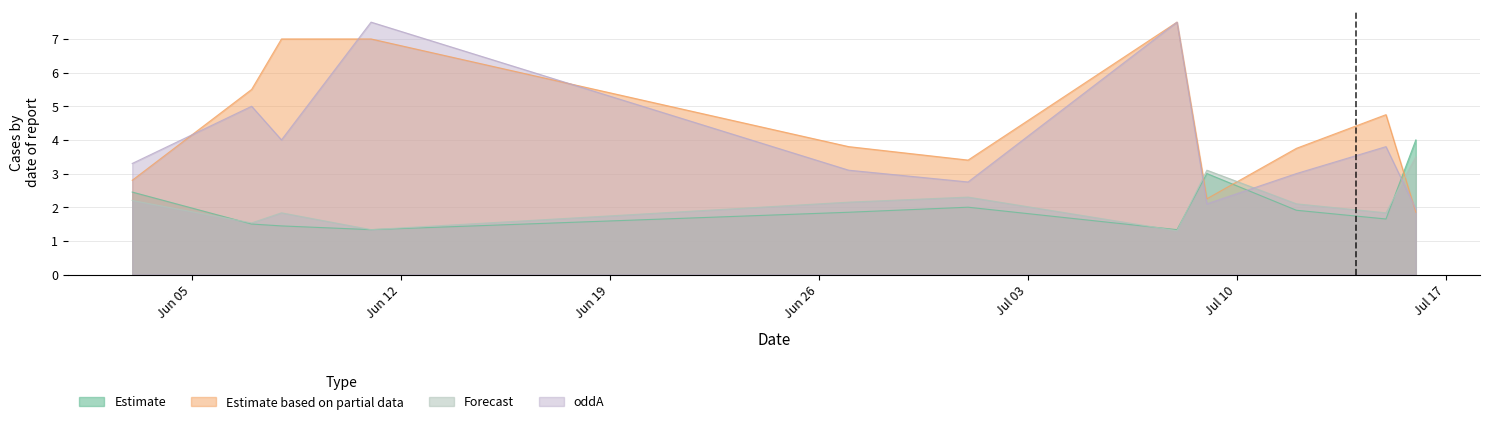

What is the label of the 9th point from the right?

2023-06-08